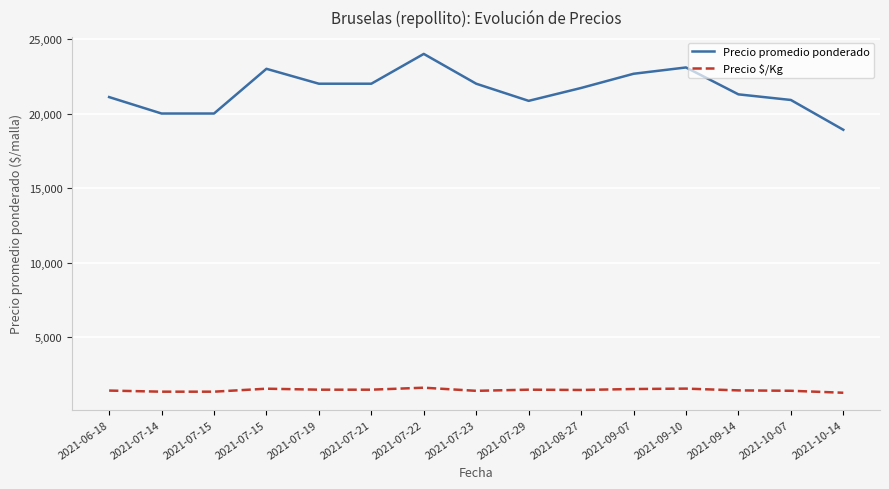

What is the label of the 2nd point from the left?

2021-07-14